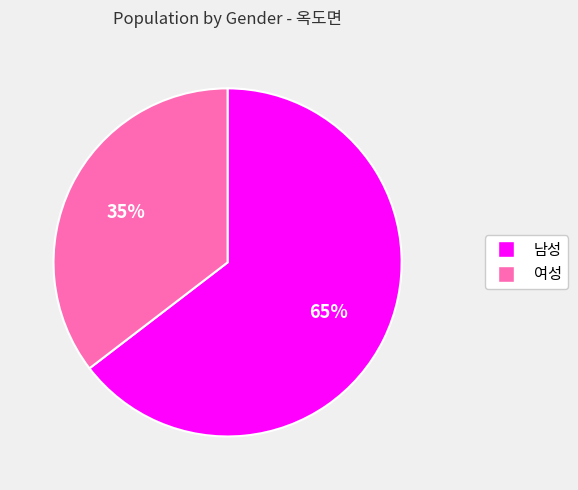

Between 여성 and 남성, which is larger?

남성